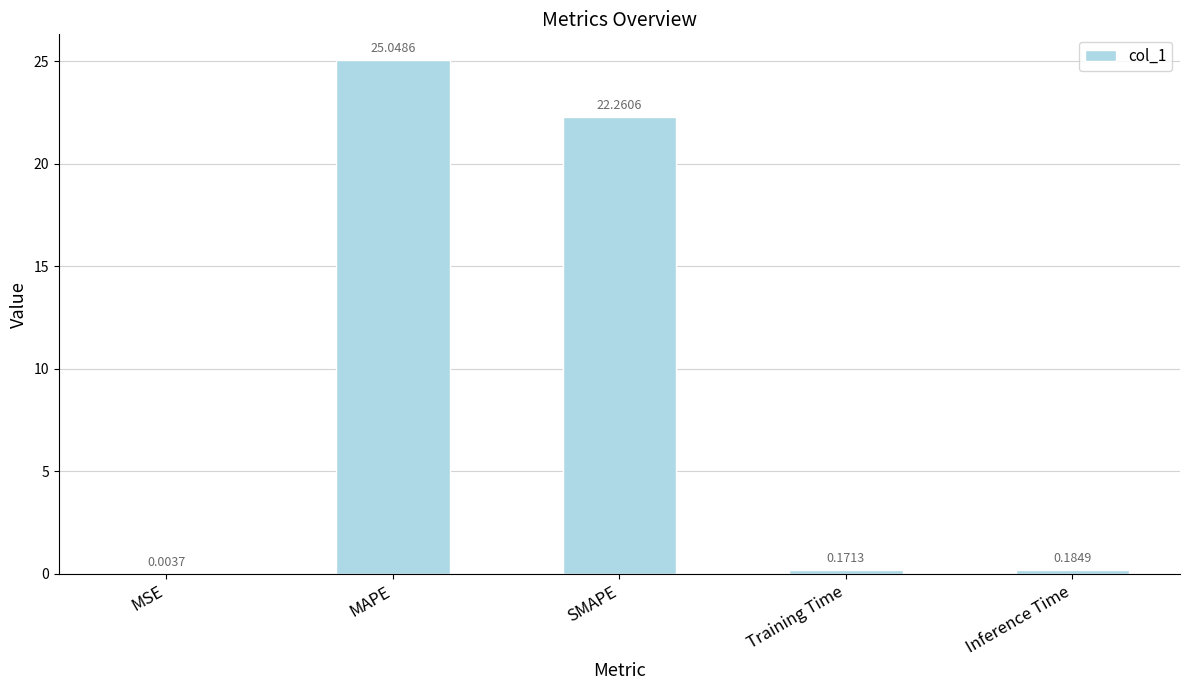

What is the average value?

9.5